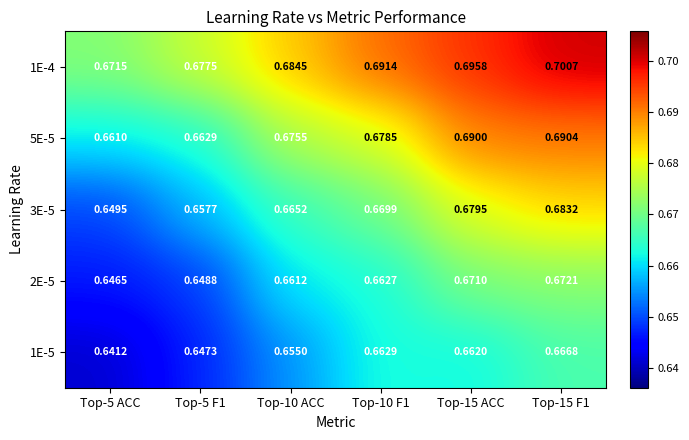

At which category does the chart reach its minimum across all series?

Top-5 ACC